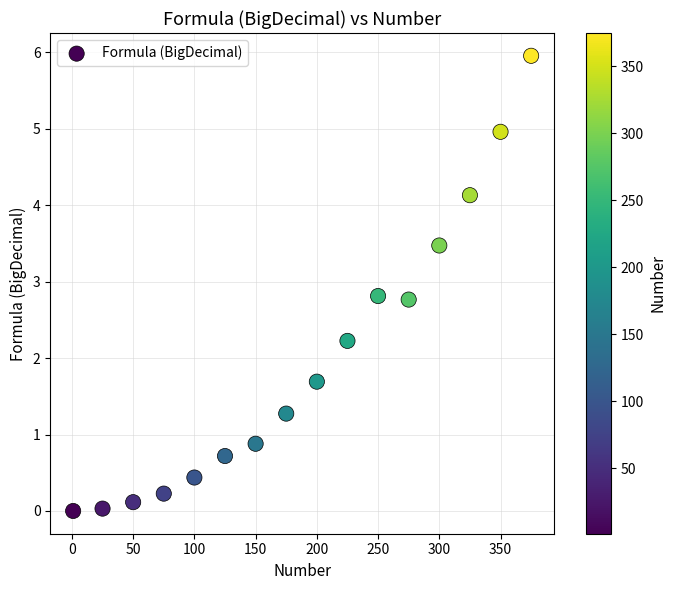

What is the range of X values (max minus min)?

374.0